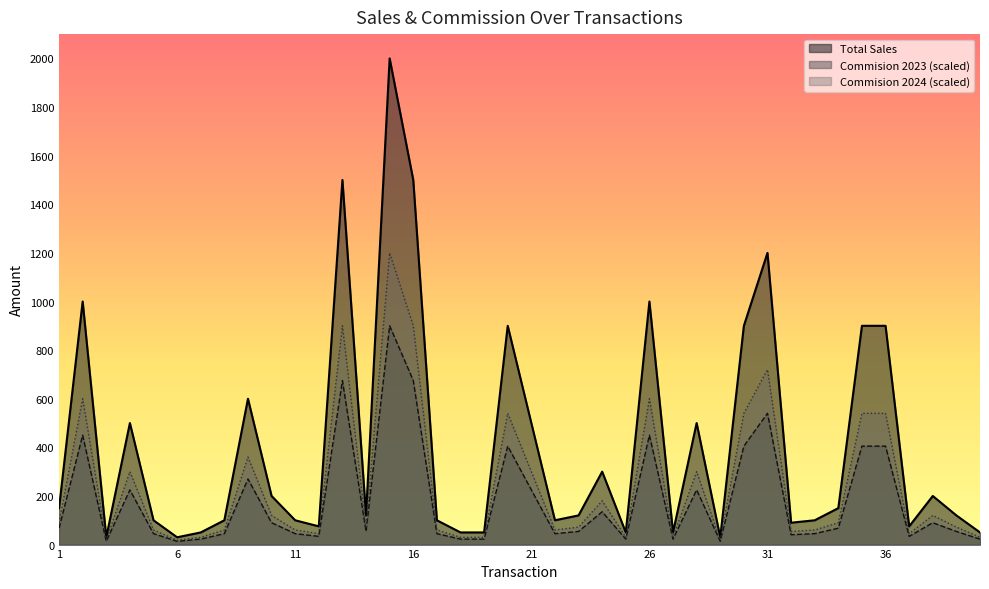

True or false: Commision 2024 and Total Sales cross at least once.

False